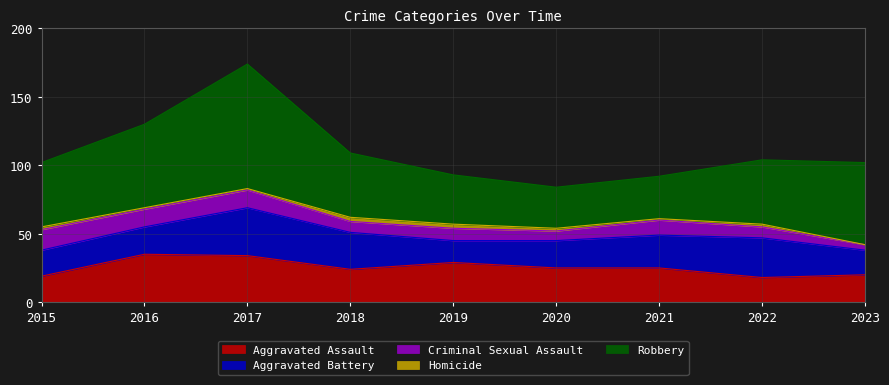

The Criminal Sexual Assault series shows 18 at 2021. True or false?

False